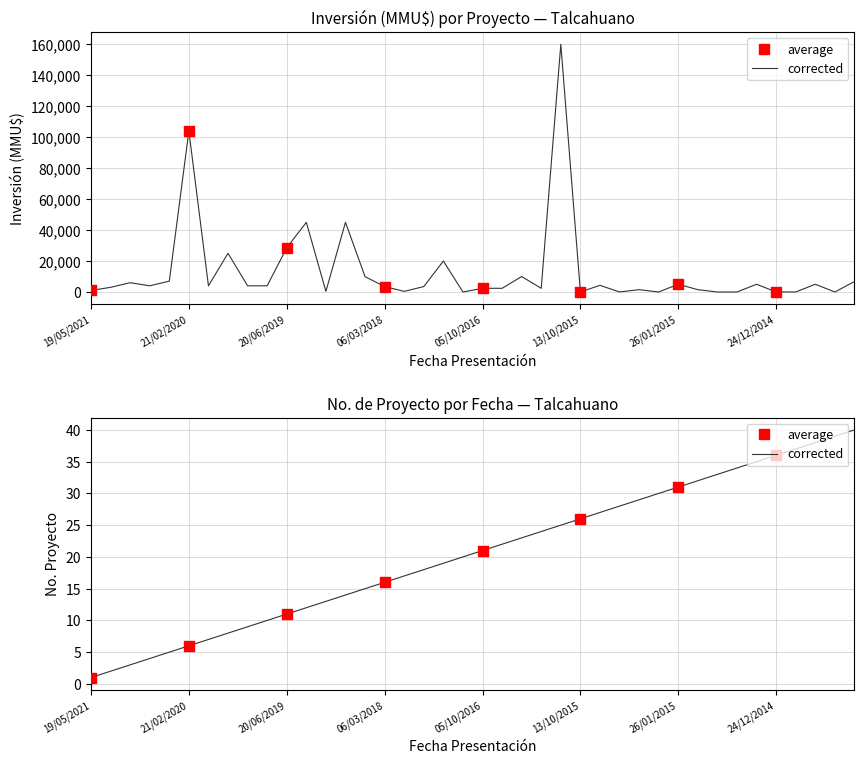

At how many categories does at least one series exceed 9593?

9